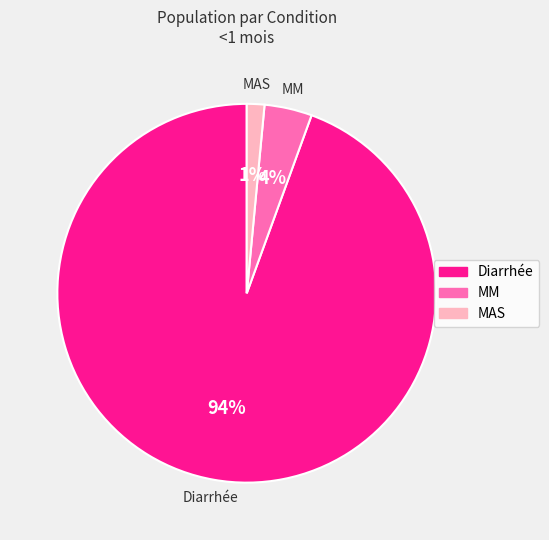

How many segments does this pie chart have?

3